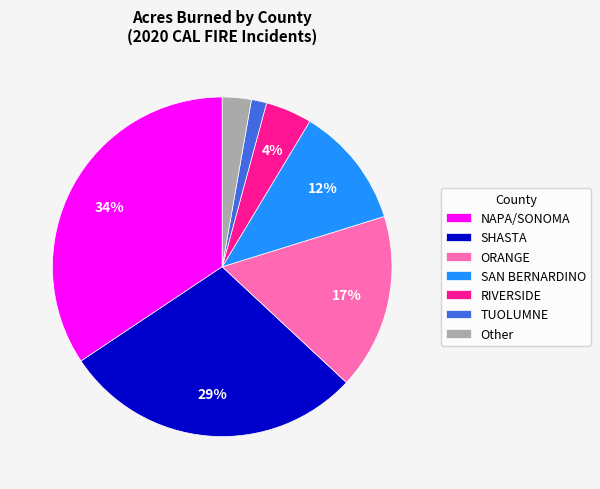

Do SHASTA and NAPA/SONOMA together represent more than half of the pie?

Yes